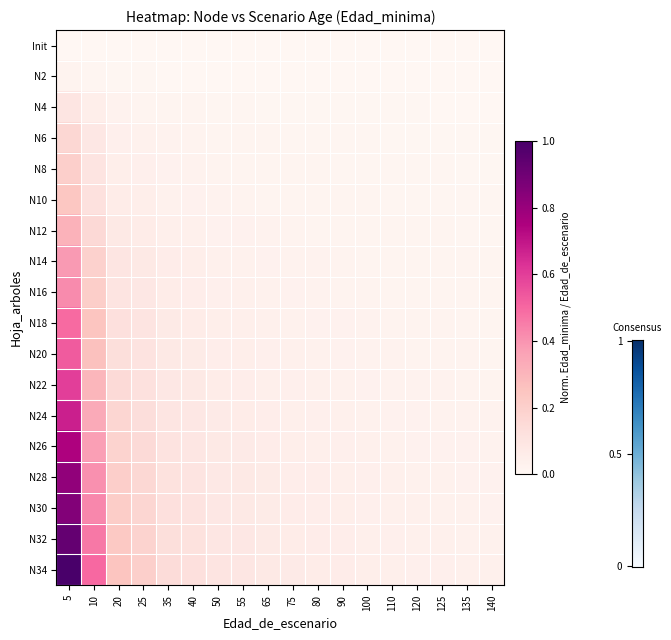

Reading left to right, list all the values displayed in this chart.

Init: 5=0.0	10=0.0	20=0.0	25=0.0	35=0.0	40=0.0	50=0.0	55=0.0	65=0.0	75=0.0	80=0.0	90=0.0	100=0.0	110=0.0	120=0.0	125=0.0	135=0.0	140=0.0
N2: 5=0.0	10=0.0	20=0.0	25=0.0	35=0.0	40=0.0	50=0.0	55=0.0	65=0.0	75=0.0	80=0.0	90=0.0	100=0.0	110=0.0	120=0.0	125=0.0	135=0.0	140=0.0
N4: 5=0.1	10=0.0	20=0.0	25=0.0	35=0.0	40=0.0	50=0.0	55=0.0	65=0.0	75=0.0	80=0.0	90=0.0	100=0.0	110=0.0	120=0.0	125=0.0	135=0.0	140=0.0
N6: 5=0.2	10=0.1	20=0.0	25=0.0	35=0.0	40=0.0	50=0.0	55=0.0	65=0.0	75=0.0	80=0.0	90=0.0	100=0.0	110=0.0	120=0.0	125=0.0	135=0.0	140=0.0
N8: 5=0.2	10=0.1	20=0.1	25=0.0	35=0.0	40=0.0	50=0.0	55=0.0	65=0.0	75=0.0	80=0.0	90=0.0	100=0.0	110=0.0	120=0.0	125=0.0	135=0.0	140=0.0
N10: 5=0.2	10=0.1	20=0.1	25=0.0	35=0.0	40=0.0	50=0.0	55=0.0	65=0.0	75=0.0	80=0.0	90=0.0	100=0.0	110=0.0	120=0.0	125=0.0	135=0.0	140=0.0
N12: 5=0.3	10=0.2	20=0.1	25=0.1	35=0.0	40=0.0	50=0.0	55=0.0	65=0.0	75=0.0	80=0.0	90=0.0	100=0.0	110=0.0	120=0.0	125=0.0	135=0.0	140=0.0
N14: 5=0.4	10=0.2	20=0.1	25=0.1	35=0.1	40=0.0	50=0.0	55=0.0	65=0.0	75=0.0	80=0.0	90=0.0	100=0.0	110=0.0	120=0.0	125=0.0	135=0.0	140=0.0
N16: 5=0.4	10=0.2	20=0.1	25=0.1	35=0.1	40=0.1	50=0.0	55=0.0	65=0.0	75=0.0	80=0.0	90=0.0	100=0.0	110=0.0	120=0.0	125=0.0	135=0.0	140=0.0
N18: 5=0.5	10=0.2	20=0.1	25=0.1	35=0.1	40=0.1	50=0.0	55=0.0	65=0.0	75=0.0	80=0.0	90=0.0	100=0.0	110=0.0	120=0.0	125=0.0	135=0.0	140=0.0
N20: 5=0.5	10=0.3	20=0.1	25=0.1	35=0.1	40=0.1	50=0.1	55=0.0	65=0.0	75=0.0	80=0.0	90=0.0	100=0.0	110=0.0	120=0.0	125=0.0	135=0.0	140=0.0
N22: 5=0.6	10=0.3	20=0.2	25=0.1	35=0.1	40=0.1	50=0.1	55=0.1	65=0.0	75=0.0	80=0.0	90=0.0	100=0.0	110=0.0	120=0.0	125=0.0	135=0.0	140=0.0
N24: 5=0.7	10=0.3	20=0.2	25=0.1	35=0.1	40=0.1	50=0.1	55=0.1	65=0.1	75=0.0	80=0.0	90=0.0	100=0.0	110=0.0	120=0.0	125=0.0	135=0.0	140=0.0
N26: 5=0.7	10=0.4	20=0.2	25=0.1	35=0.1	40=0.1	50=0.1	55=0.1	65=0.1	75=0.0	80=0.0	90=0.0	100=0.0	110=0.0	120=0.0	125=0.0	135=0.0	140=0.0
N28: 5=0.8	10=0.4	20=0.2	25=0.2	35=0.1	40=0.1	50=0.1	55=0.1	65=0.1	75=0.1	80=0.1	90=0.0	100=0.0	110=0.0	120=0.0	125=0.0	135=0.0	140=0.0
N30: 5=0.9	10=0.4	20=0.2	25=0.2	35=0.1	40=0.1	50=0.1	55=0.1	65=0.1	75=0.1	80=0.1	90=0.0	100=0.0	110=0.0	120=0.0	125=0.0	135=0.0	140=0.0
N32: 5=0.9	10=0.5	20=0.2	25=0.2	35=0.1	40=0.1	50=0.1	55=0.1	65=0.1	75=0.1	80=0.1	90=0.1	100=0.0	110=0.0	120=0.0	125=0.0	135=0.0	140=0.0
N34: 5=1.0	10=0.5	20=0.2	25=0.2	35=0.1	40=0.1	50=0.1	55=0.1	65=0.1	75=0.1	80=0.1	90=0.1	100=0.0	110=0.0	120=0.0	125=0.0	135=0.0	140=0.0